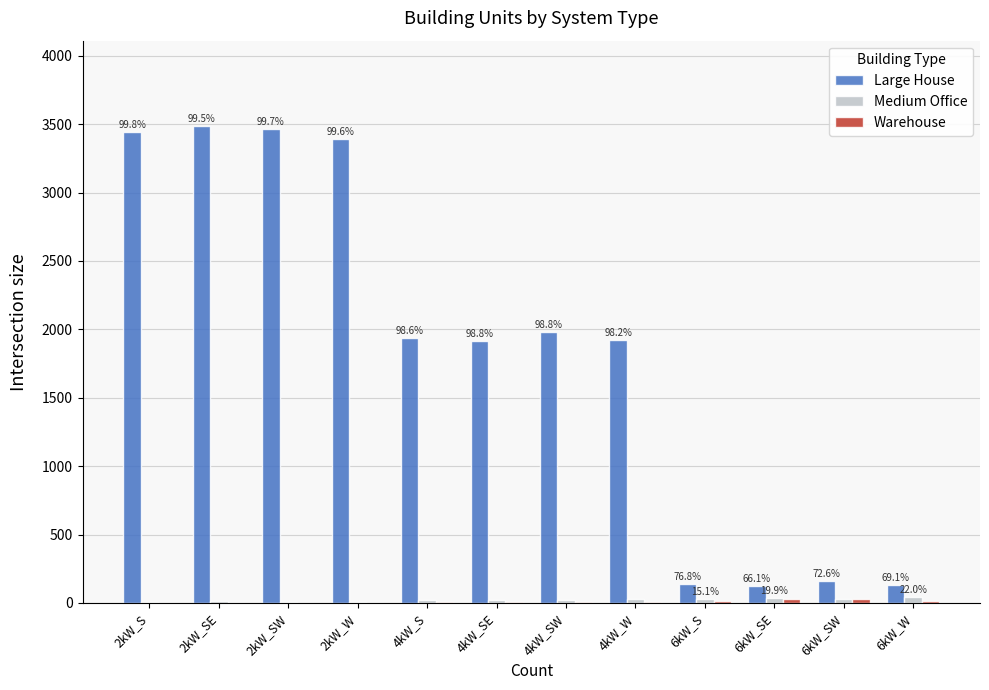

Does the chart contain stacked bars?

No